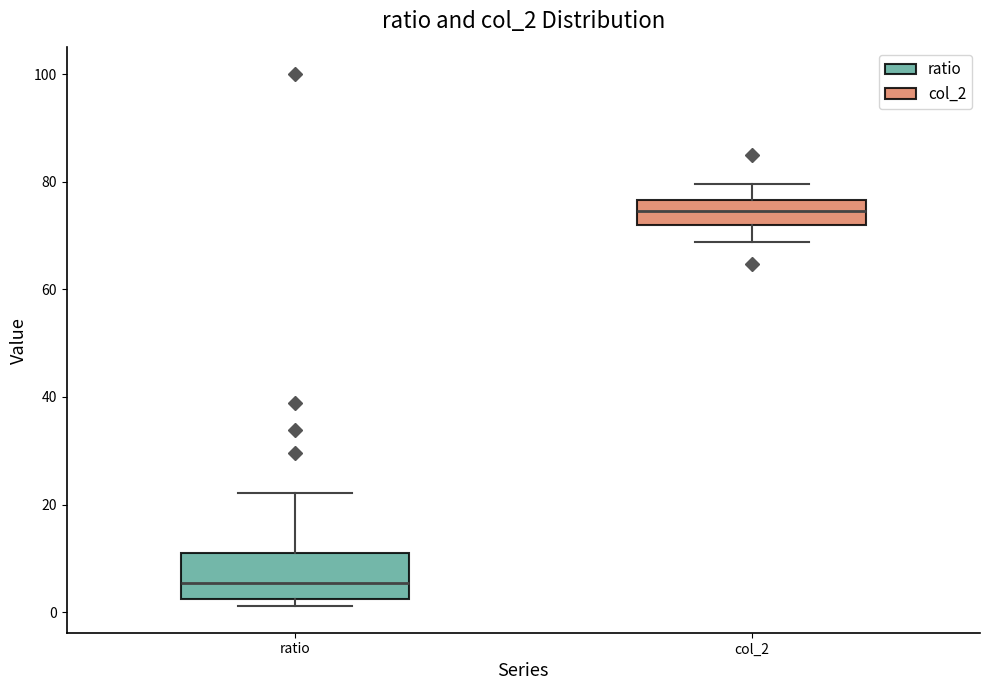

Which box's median line is the lowest?

ratio